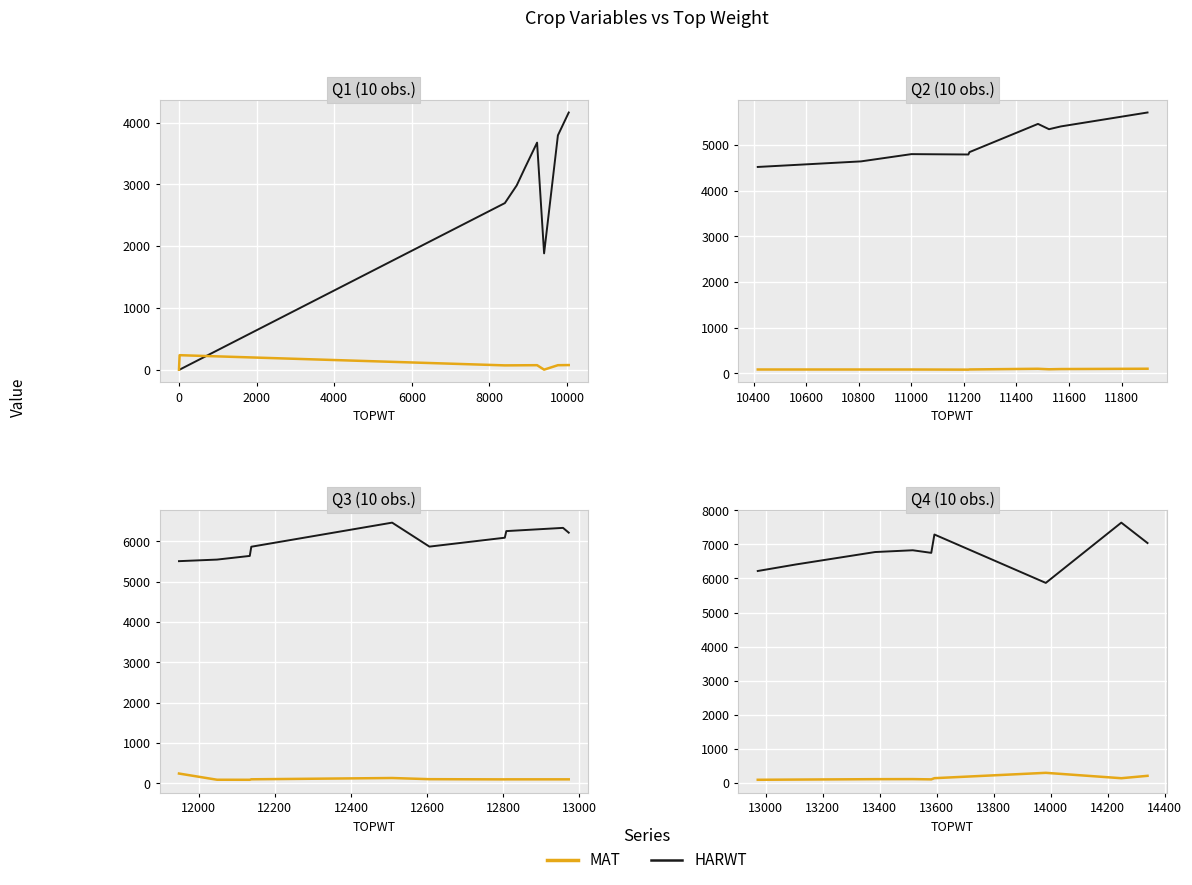

True or false: MAT and HARWT intersect in this chart.

False